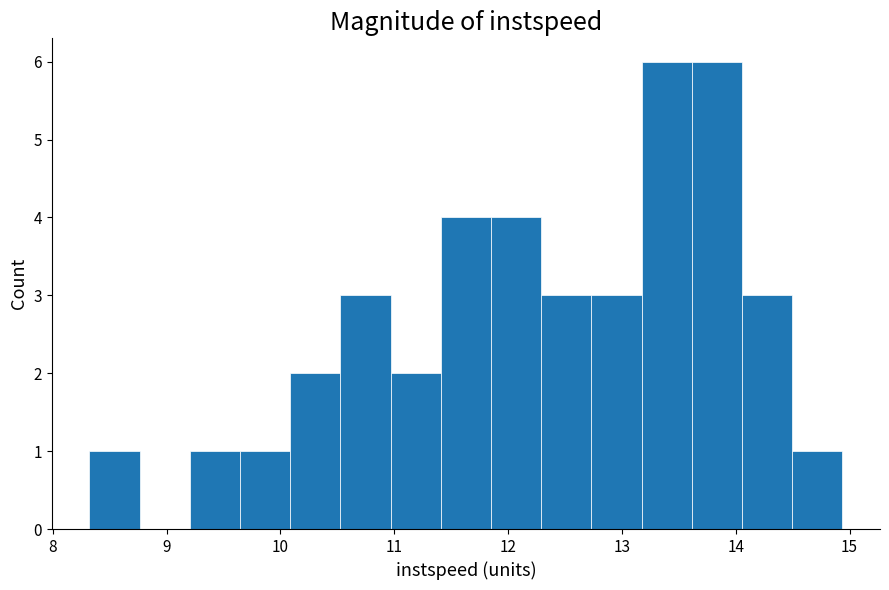

Reading left to right, list every bar in this chart as the range it spans on the x-axis followed by its height. Neither the bar edges nor the heights are printed on the chart, so give them approximately, as read against the axes.

8.3 to 8.8: 1
8.8 to 9.2: 0
9.2 to 9.6: 1
9.6 to 10.1: 1
10.1 to 10.5: 2
10.5 to 11.0: 3
11.0 to 11.4: 2
11.4 to 11.8: 4
11.8 to 12.3: 4
12.3 to 12.7: 3
12.7 to 13.2: 3
13.2 to 13.6: 6
13.6 to 14.1: 6
14.1 to 14.5: 3
14.5 to 14.9: 1